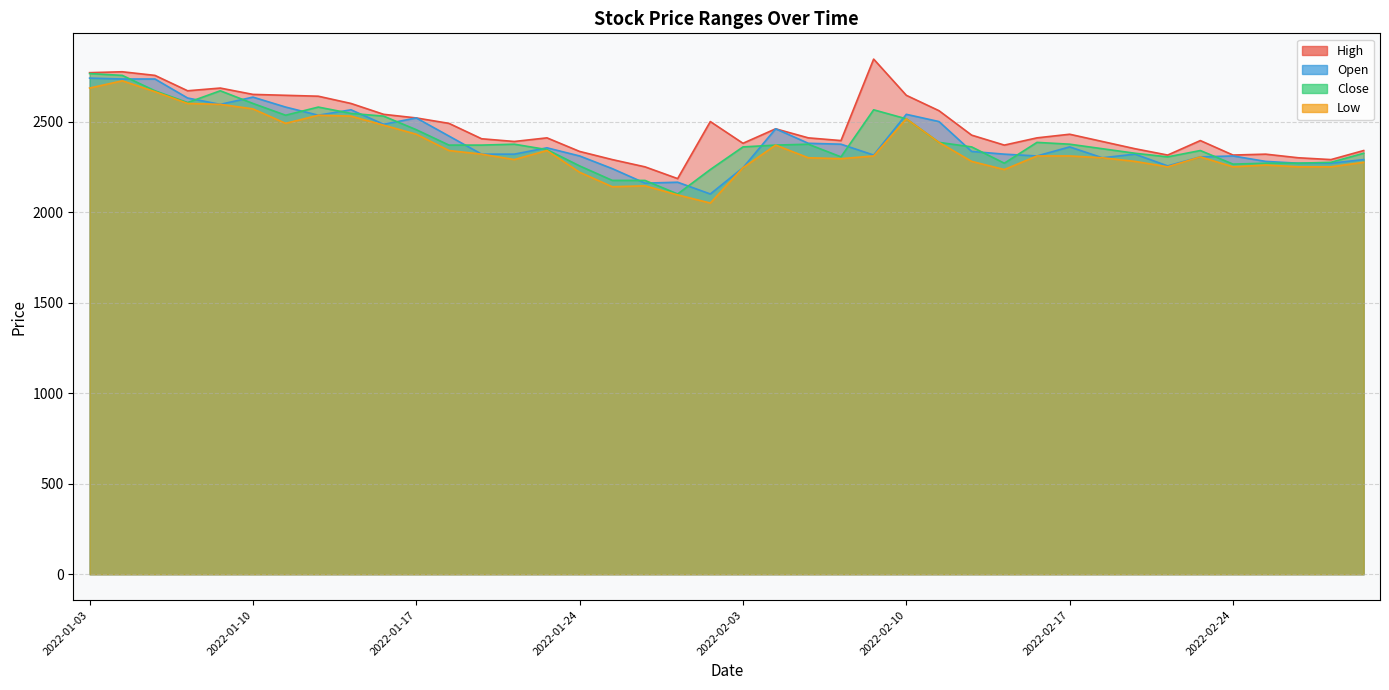

What is the lowest value of the Low series?

2050